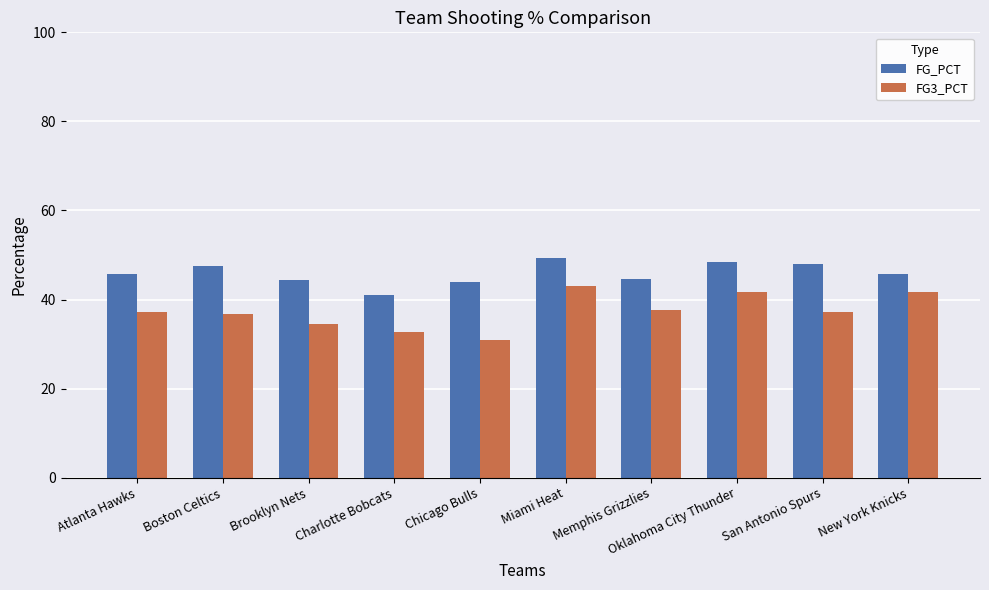

What is the value of the FG3_PCT bar at the 1st from the left?

37.3